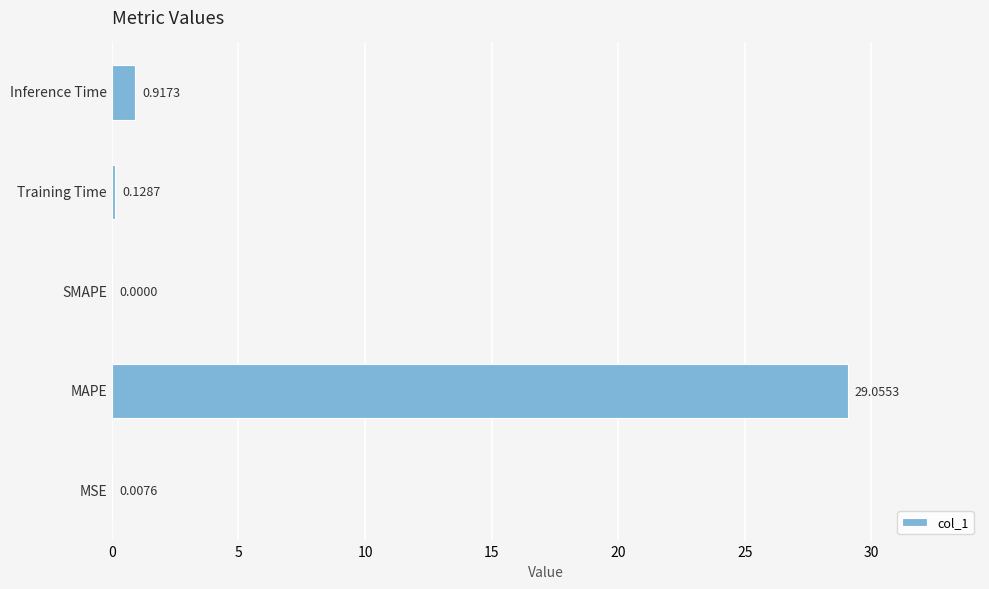

At which category does the chart reach its peak across all series?

MAPE